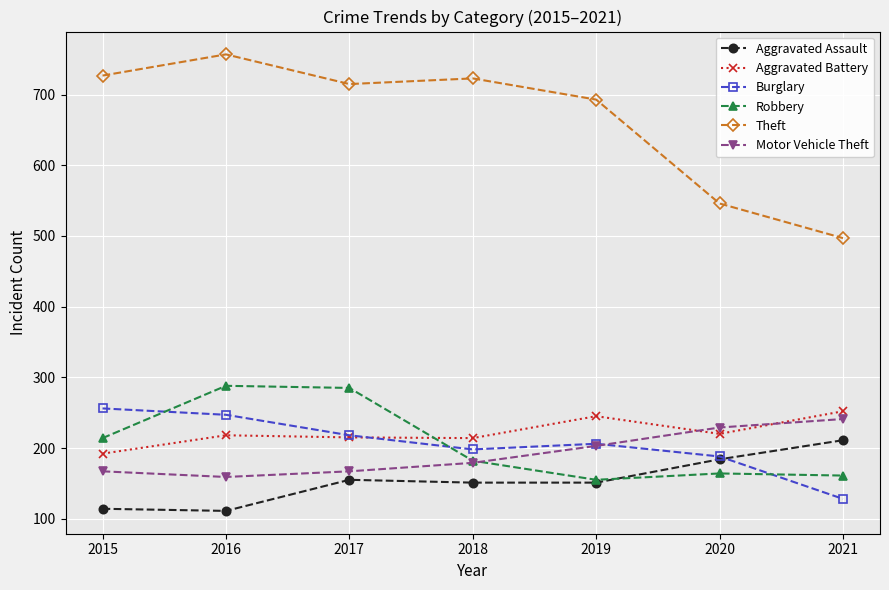

What is the spread (max minus min) of values at 2019?

542